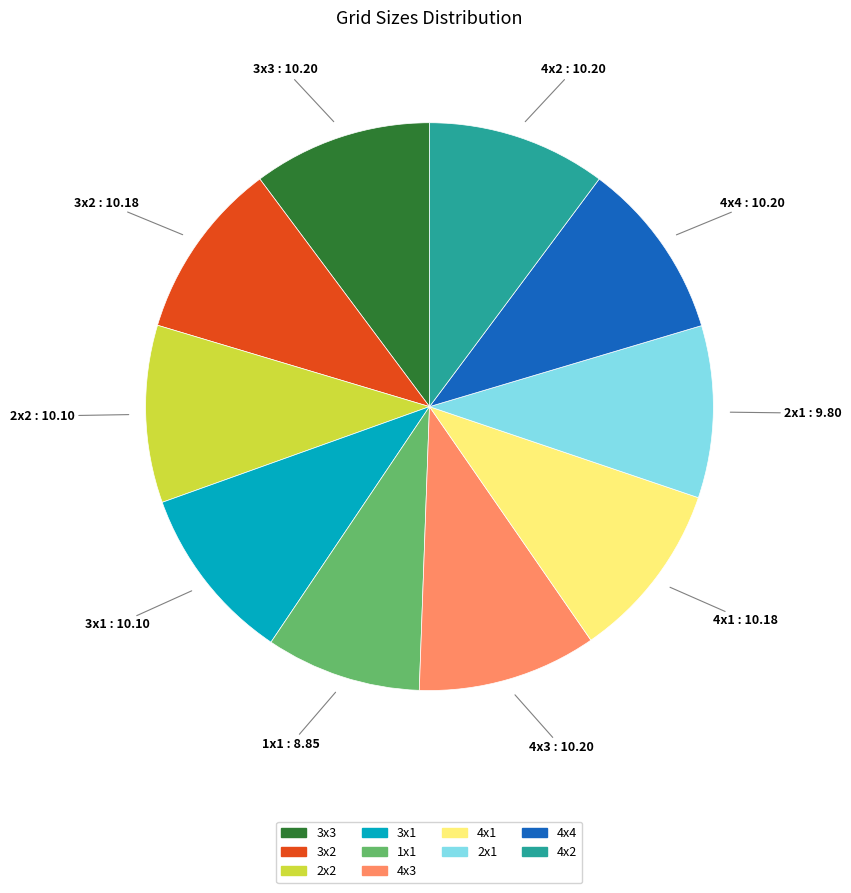

Does 4x3 represent more than half of the total?

No